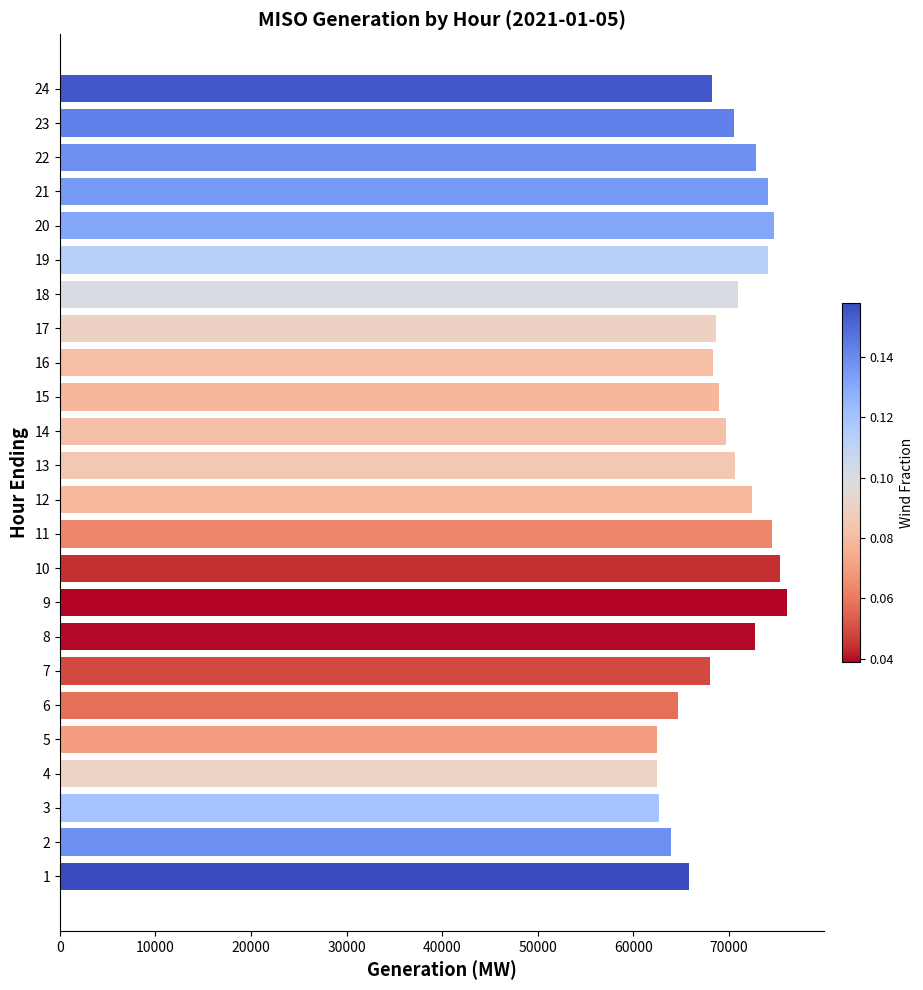

What is the difference between the values at 24 and 20?

6572.0